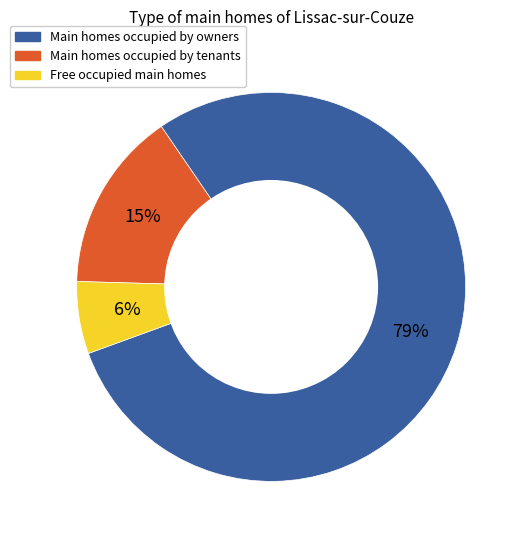

Which has a higher value, Free occupied main homes or Main homes occupied by owners?

Main homes occupied by owners